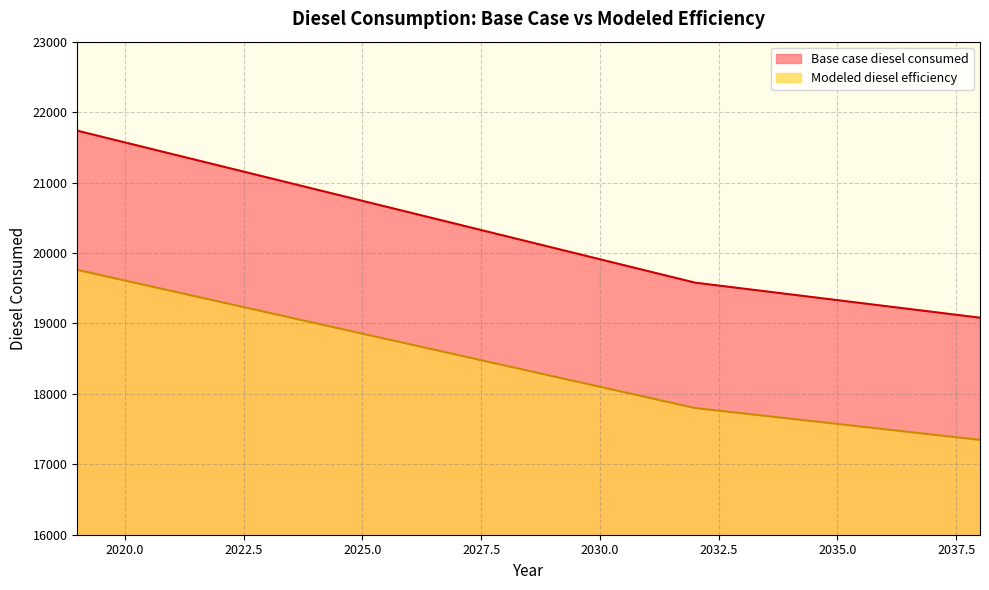

Reading left to right, what are all the values shown in this chart?

Base case diesel consumed: 2019=21735.9	2020=21570.0	2021=21404.1	2022=21238.2	2023=21072.2	2024=20906.3	2025=20740.4	2026=20574.5	2027=20408.5	2028=20242.6	2029=20076.7	2030=19910.8	2031=19744.8	2032=19578.9	2033=19496.0	2034=19413.0	2035=19330.0	2036=19247.1	2037=19164.1	2038=19081.2
Modeled diesel efficiency: 2019=19759.9	2020=19609.1	2021=19458.3	2022=19307.4	2023=19156.6	2024=19005.7	2025=18854.9	2026=18704.1	2027=18553.2	2028=18402.4	2029=18251.5	2030=18100.7	2031=17949.9	2032=17799.0	2033=17723.6	2034=17648.2	2035=17572.8	2036=17497.3	2037=17421.9	2038=17346.5